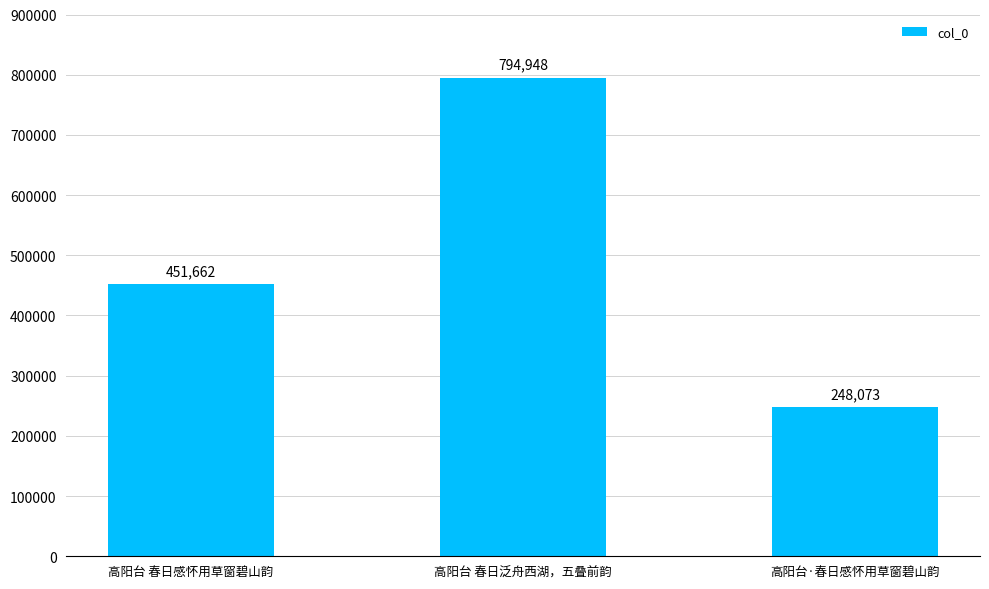

Rank the categories by value from lowest to highest.

高阳台·春日感怀用草窗碧山韵, 高阳台 春日感怀用草窗碧山韵, 高阳台 春日泛舟西湖，五叠前韵